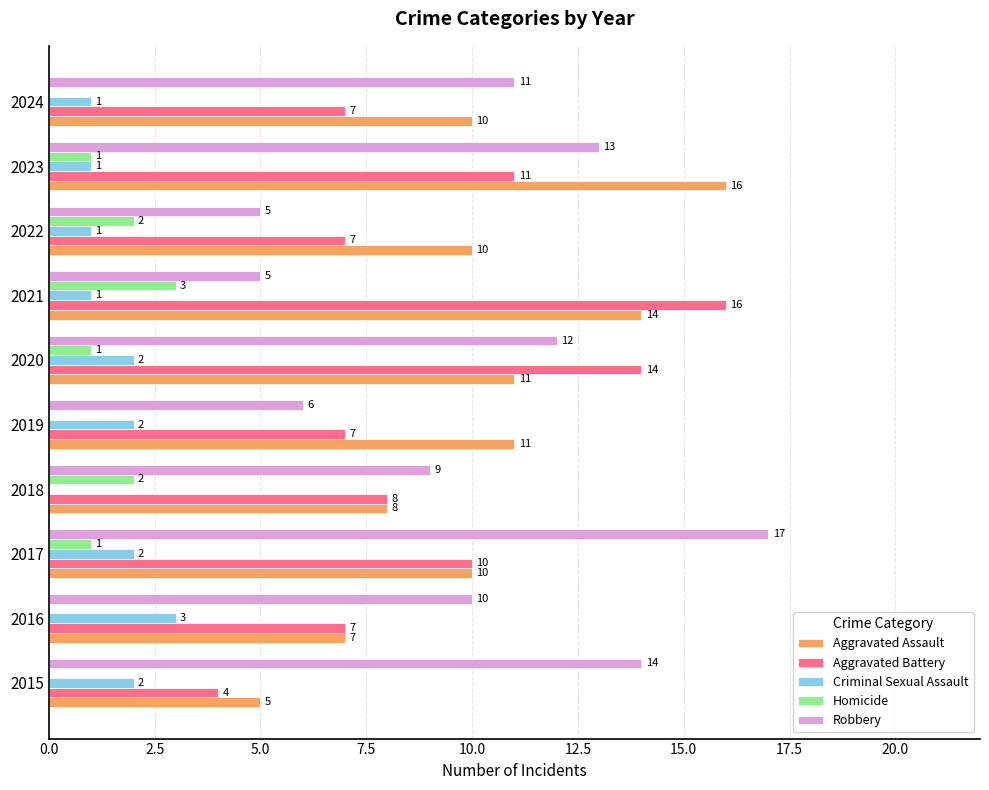

What is the sum of the Aggravated Assault values at 2015 and 2021?

19